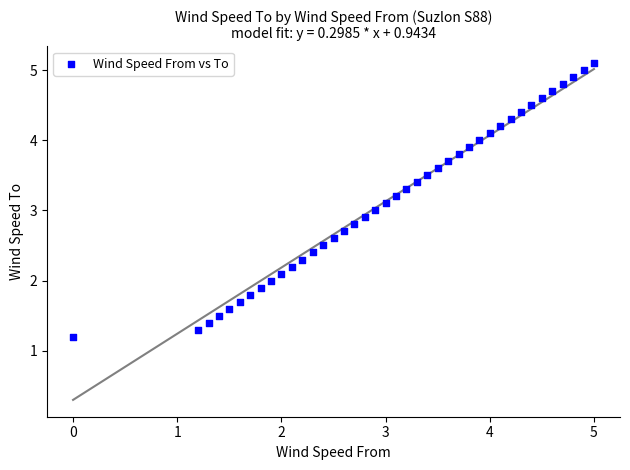

What is the range of X values (max minus min)?

5.0